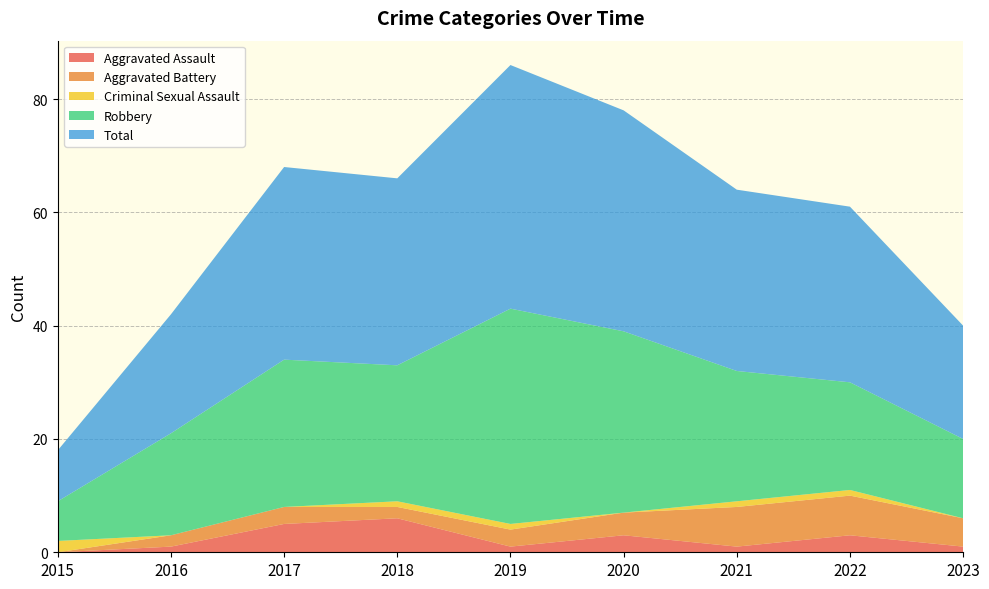

Reading left to right, what are all the values shown in this chart?

Aggravated Assault: 2015=0	2016=1	2017=5	2018=6	2019=1	2020=3	2021=1	2022=3	2023=1
Aggravated Battery: 2015=0	2016=2	2017=3	2018=2	2019=3	2020=4	2021=7	2022=7	2023=5
Criminal Sexual Assault: 2015=2	2016=0	2017=0	2018=1	2019=1	2020=0	2021=1	2022=1	2023=0
Robbery: 2015=7	2016=18	2017=26	2018=24	2019=38	2020=32	2021=23	2022=19	2023=14
Total: 2015=9	2016=21	2017=34	2018=33	2019=43	2020=39	2021=32	2022=31	2023=20